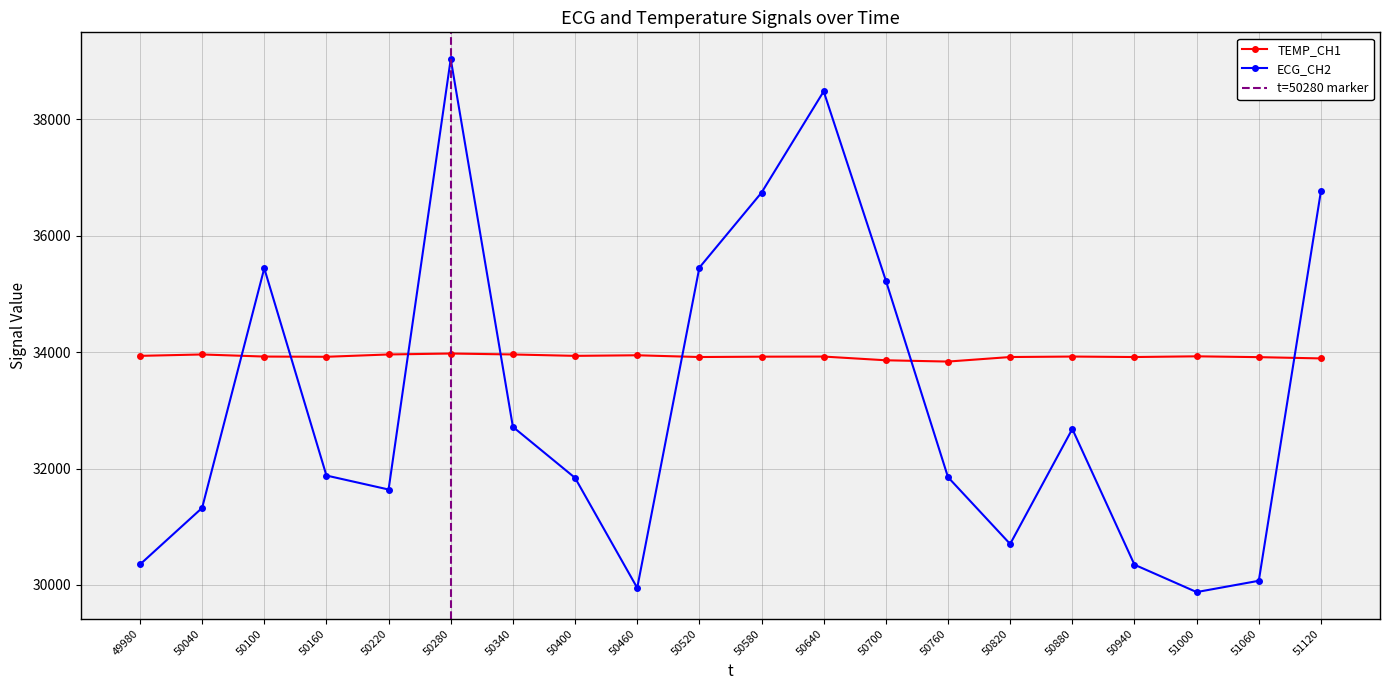

Which series ends up on top after the final intersection of ECG_CH2 and TEMP_CH1?

ECG_CH2